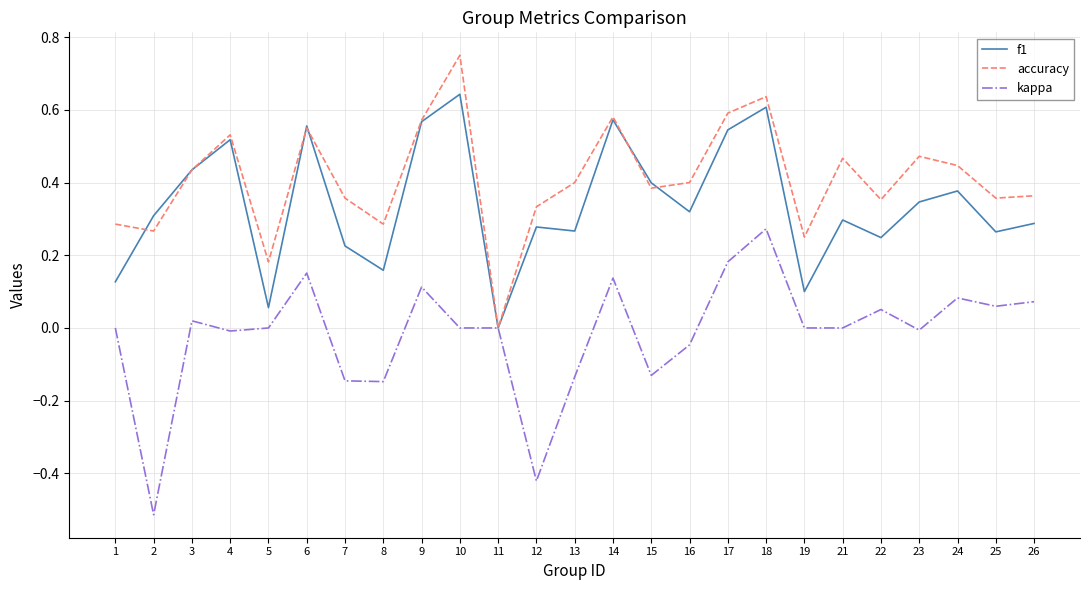

Which series has the largest total across all categories?

accuracy